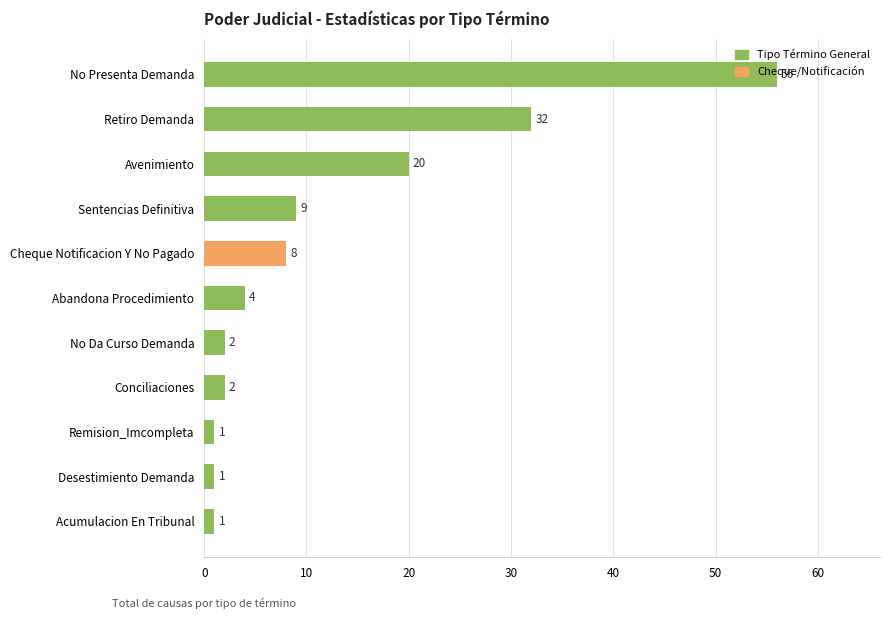

Are the bars horizontal?

Yes